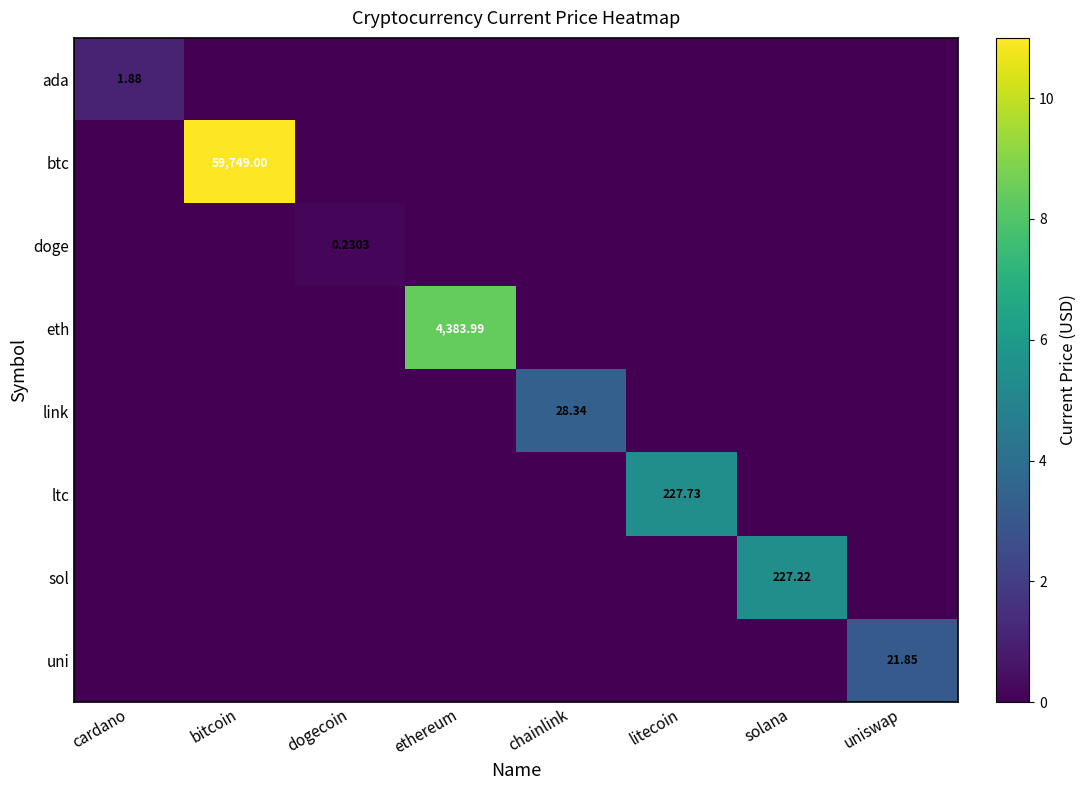

At which label is btc closest to 5?

cardano